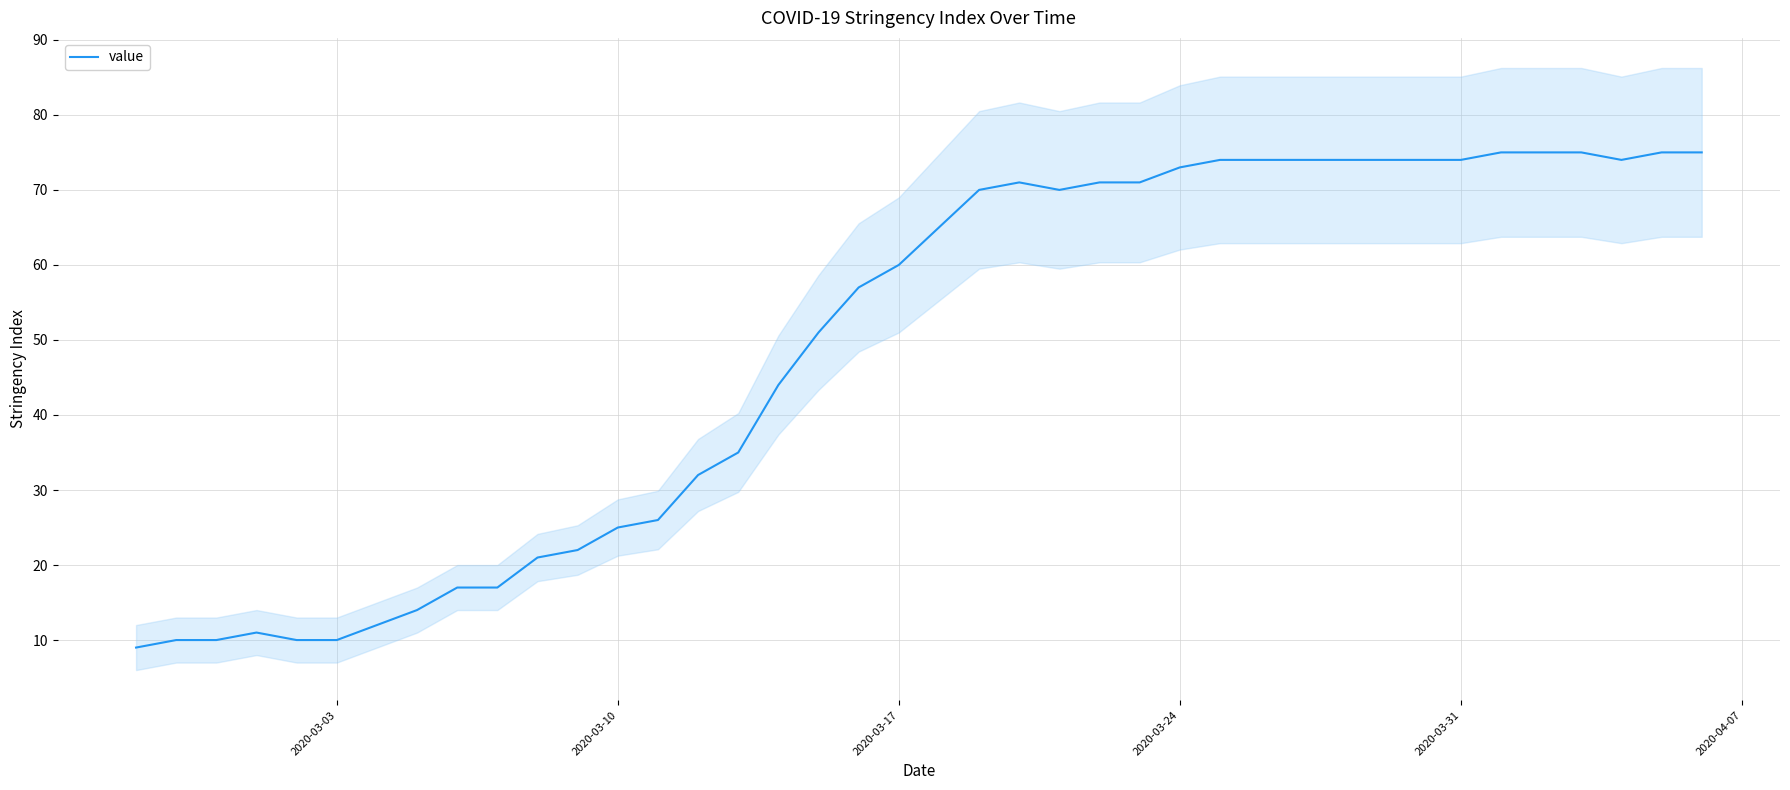

What is the value of the 10th point from the left?

17